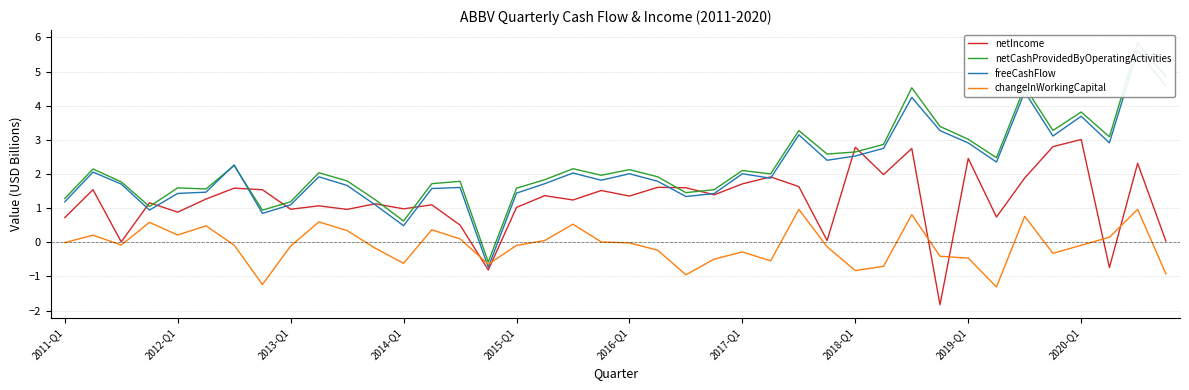

Does the chart have visible grid lines?

Yes